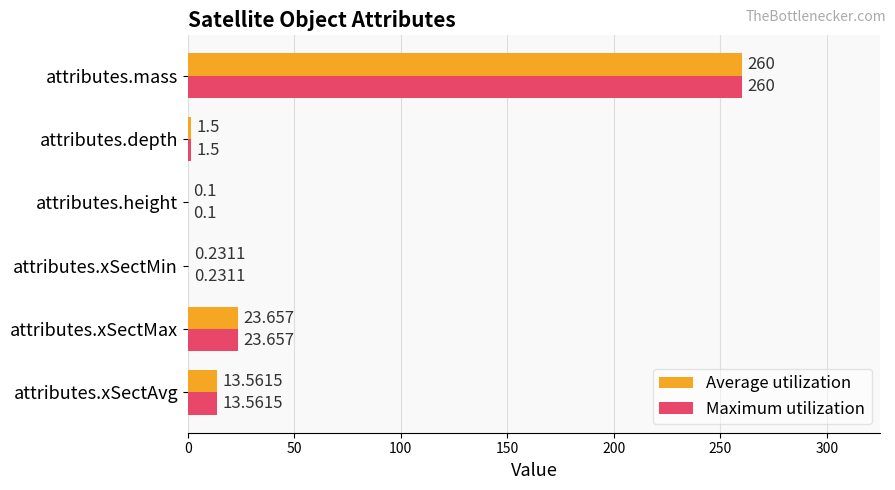

Where is Maximum utilization nearest to the value 130?

attributes.xSectMax